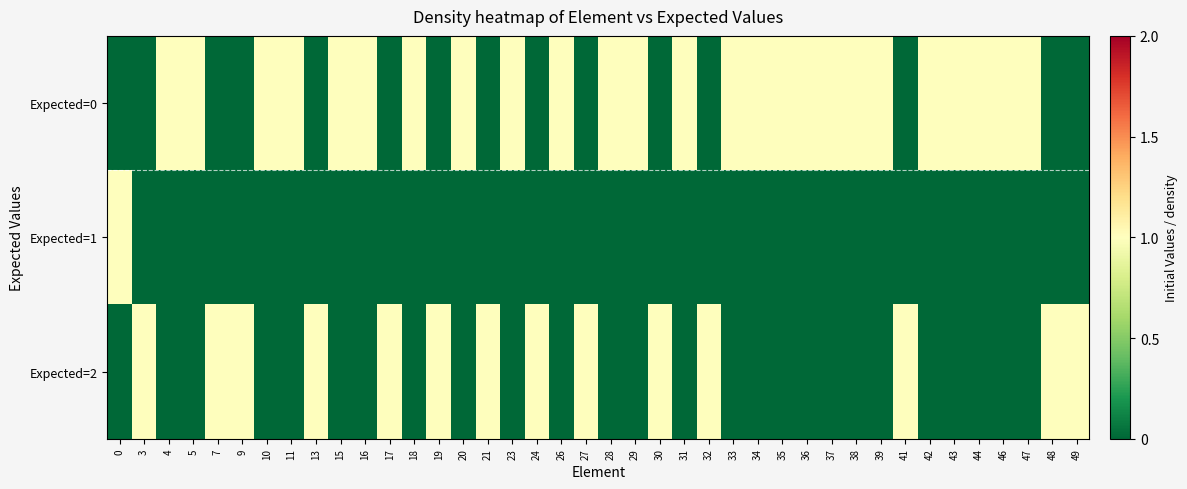

Reading left to right, extract all data points from this chart.

row_0: 0=0	3=0	4=1	5=1	7=0	9=0	10=1	11=1	13=0	15=1	16=1	17=0	18=1	19=0	20=1	21=0	23=1	24=0	26=1	27=0	28=1	29=1	30=0	31=1	32=0	33=1	34=1	35=1	36=1	37=1	38=1	39=1	41=0	42=1	43=1	44=1	46=1	47=1	48=0	49=0
row_1: 0=1	3=0	4=0	5=0	7=0	9=0	10=0	11=0	13=0	15=0	16=0	17=0	18=0	19=0	20=0	21=0	23=0	24=0	26=0	27=0	28=0	29=0	30=0	31=0	32=0	33=0	34=0	35=0	36=0	37=0	38=0	39=0	41=0	42=0	43=0	44=0	46=0	47=0	48=0	49=0
row_2: 0=0	3=1	4=0	5=0	7=1	9=1	10=0	11=0	13=1	15=0	16=0	17=1	18=0	19=1	20=0	21=1	23=0	24=1	26=0	27=1	28=0	29=0	30=1	31=0	32=1	33=0	34=0	35=0	36=0	37=0	38=0	39=0	41=1	42=0	43=0	44=0	46=0	47=0	48=1	49=1